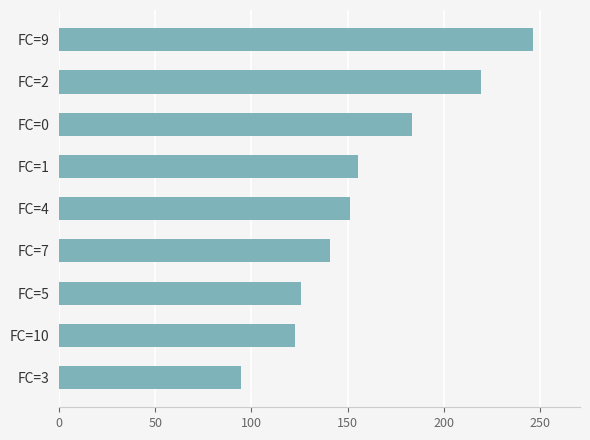

At which category does the chart reach its peak across all series?

FC=9